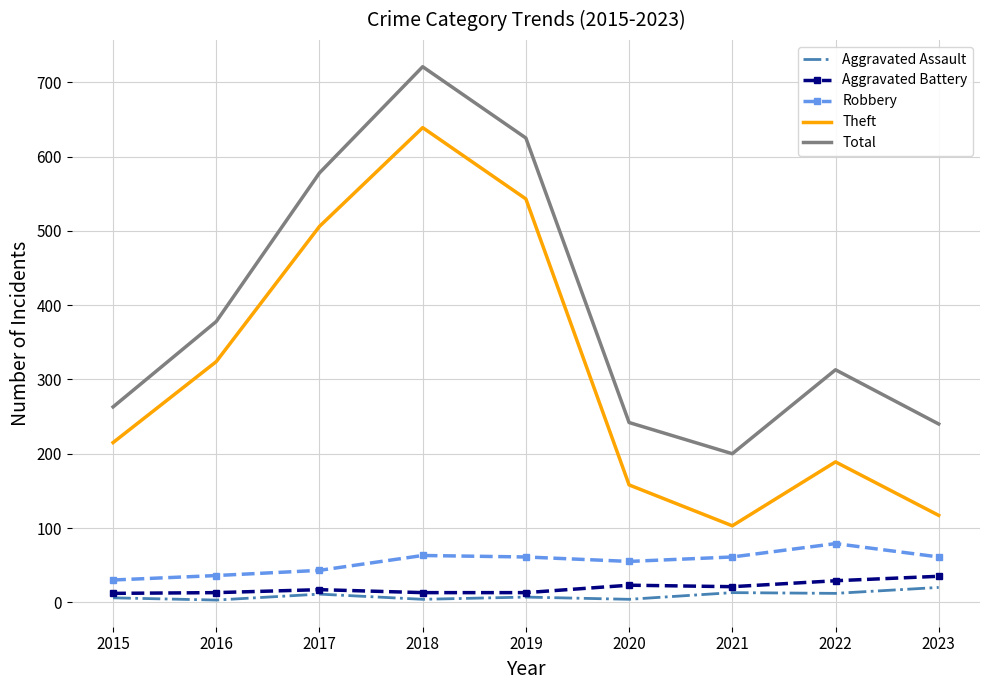

What is the minimum value for Total?

200